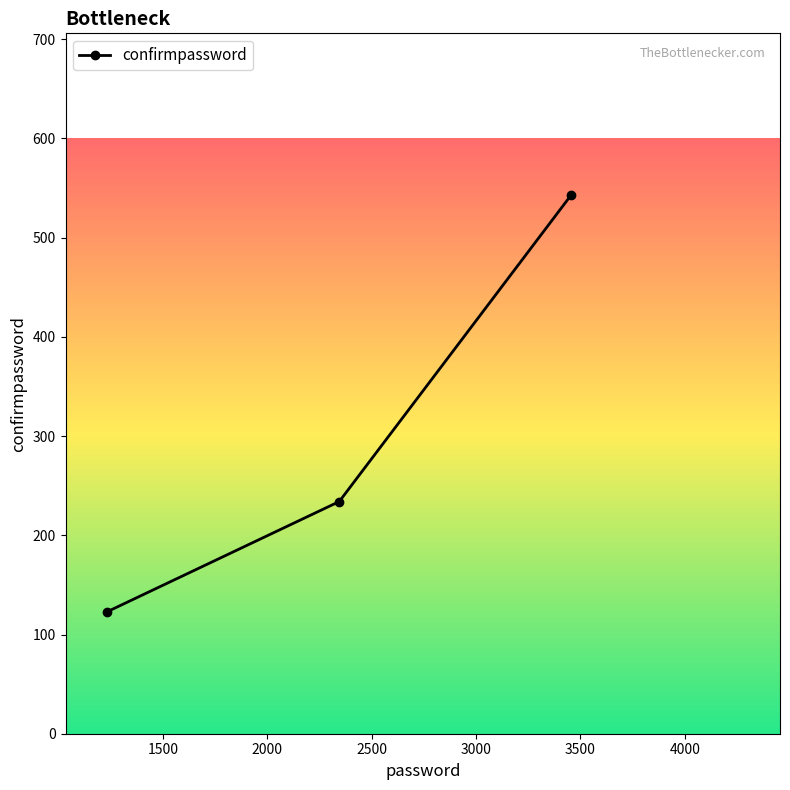

What is the difference between the maximum and minimum values?

420